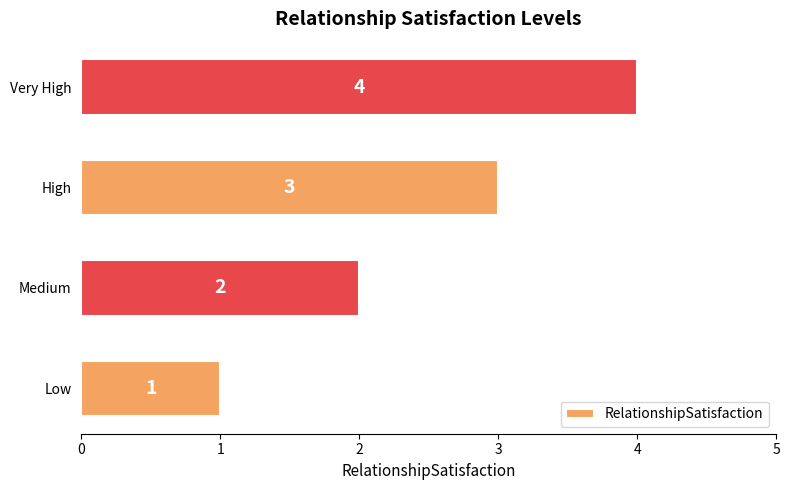

At which category does the chart reach its peak across all series?

Very High